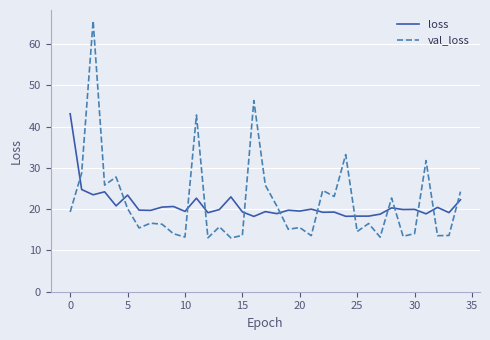

What are all the series names shown in the legend?

loss, val_loss